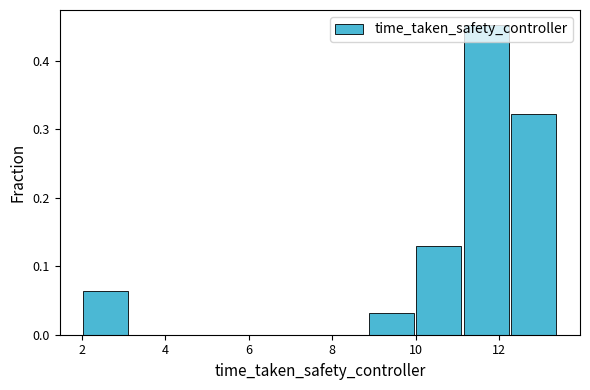

Reading left to right, list every bar in this chart as the range it spans on the x-axis followed by its height. Neither the bar edges nor the heights are printed on the chart, so give them approximately, as read against the axes.

2.0 to 3.2: 0.06
3.2 to 4.4: 0
4.4 to 5.4: 0
5.4 to 6.6: 0
6.6 to 7.8: 0
7.8 to 8.8: 0
8.8 to 10.0: 0.03
10.0 to 11.2: 0.13
11.2 to 12.2: 0.45
12.2 to 13.4: 0.32